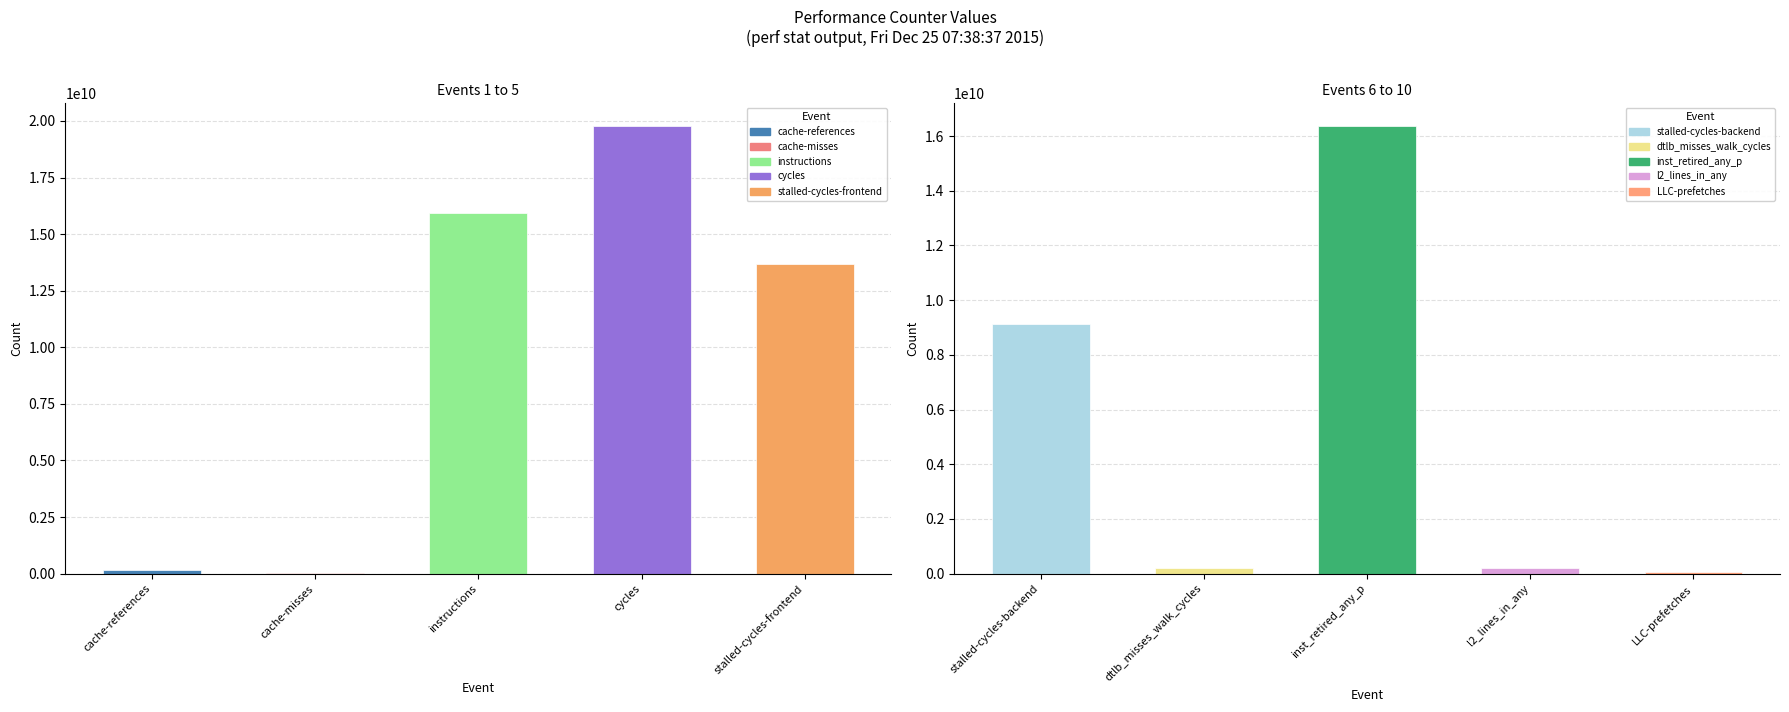

What is the label of the 8th bar from the left?

inst_retired_any_p